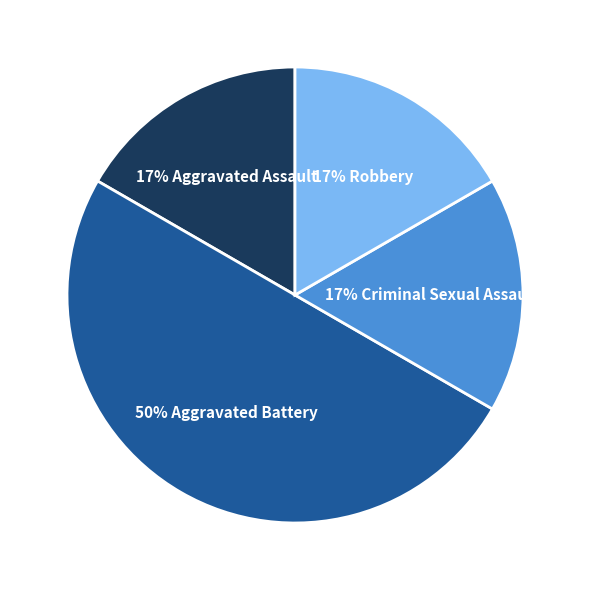

To the nearest percent, what is the average slice percentage?

25%